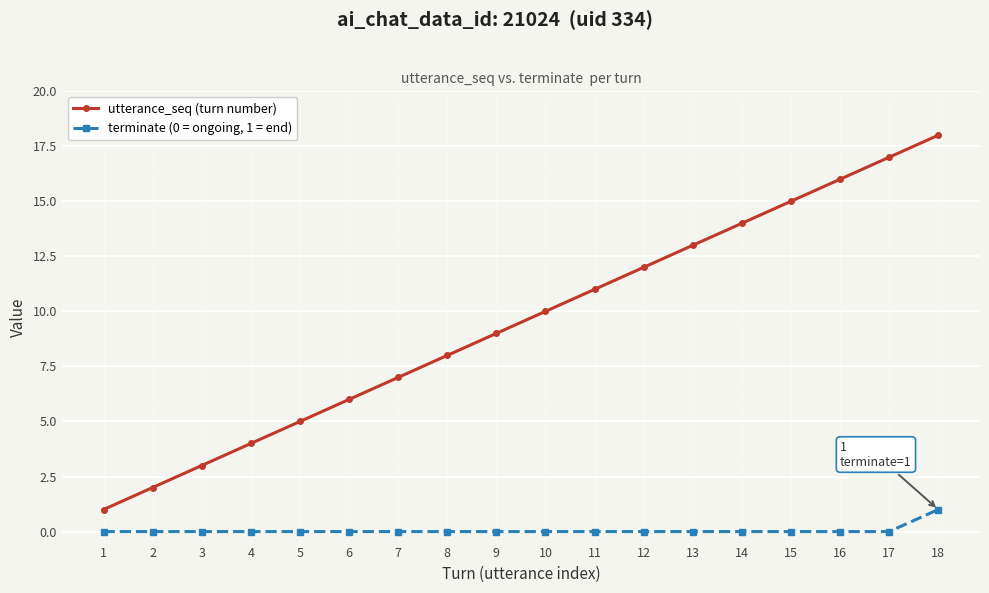

How many lines are shown in the chart?

2